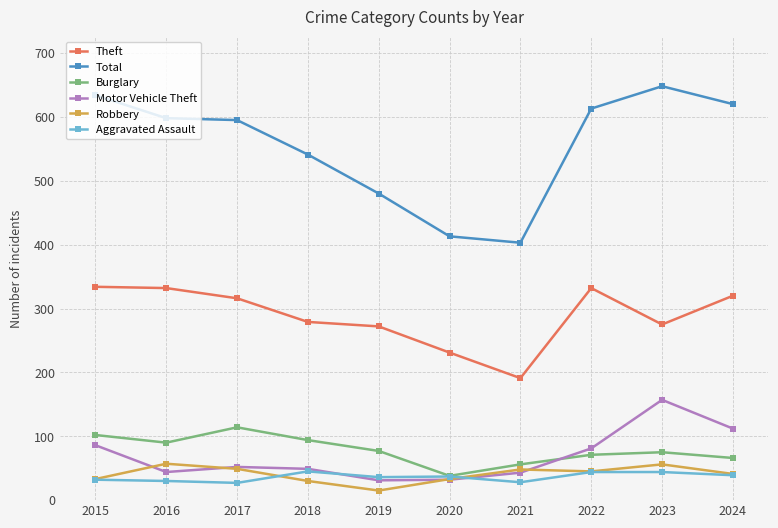

What is the approximate value of Robbery at 2020?

33